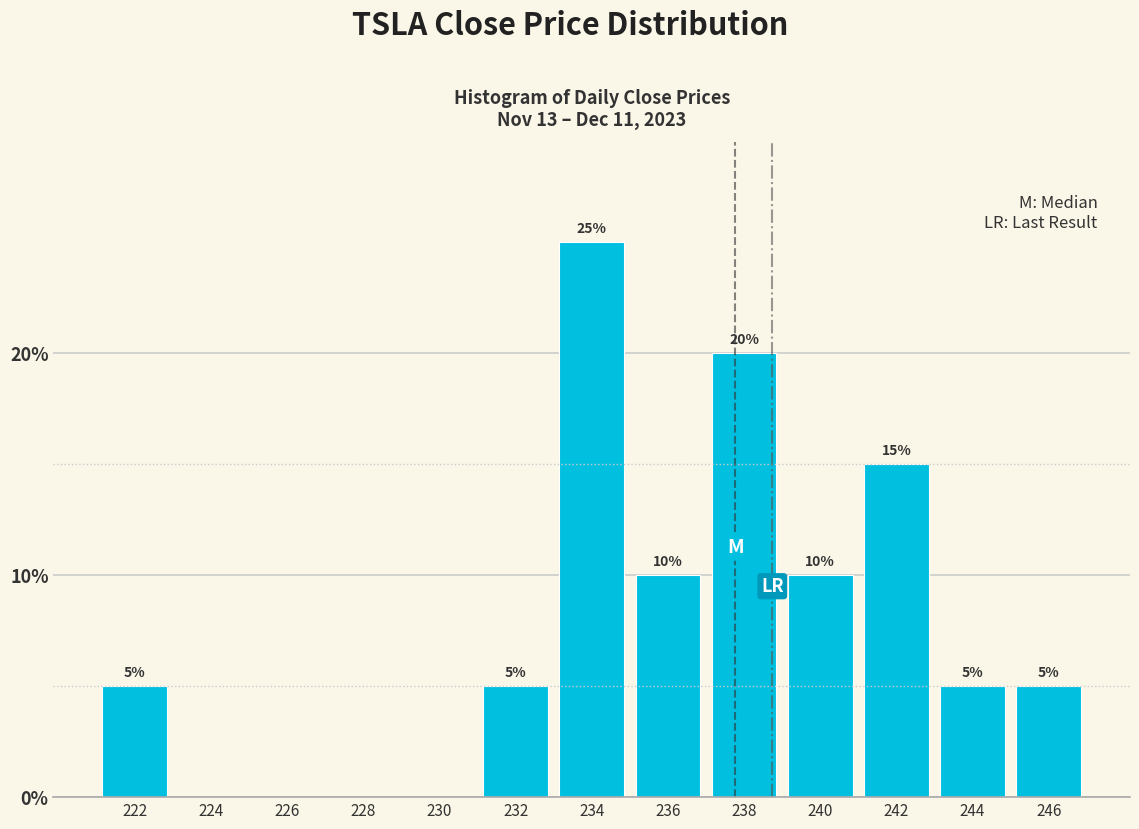

Reading left to right, list all the values displayed in this chart.

222=5	224=0	226=0	228=0	230=0	232=5	234=25	236=10	238=20	240=10	242=15	244=5	246=5